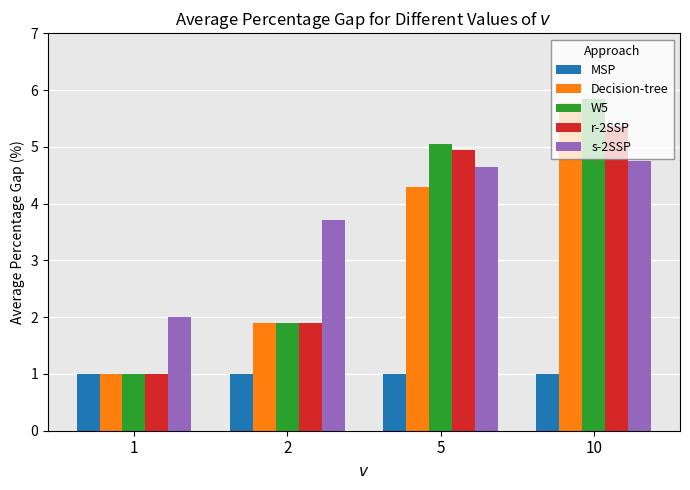

True or false: Decision-tree has a value of 0.4 at 1.

False